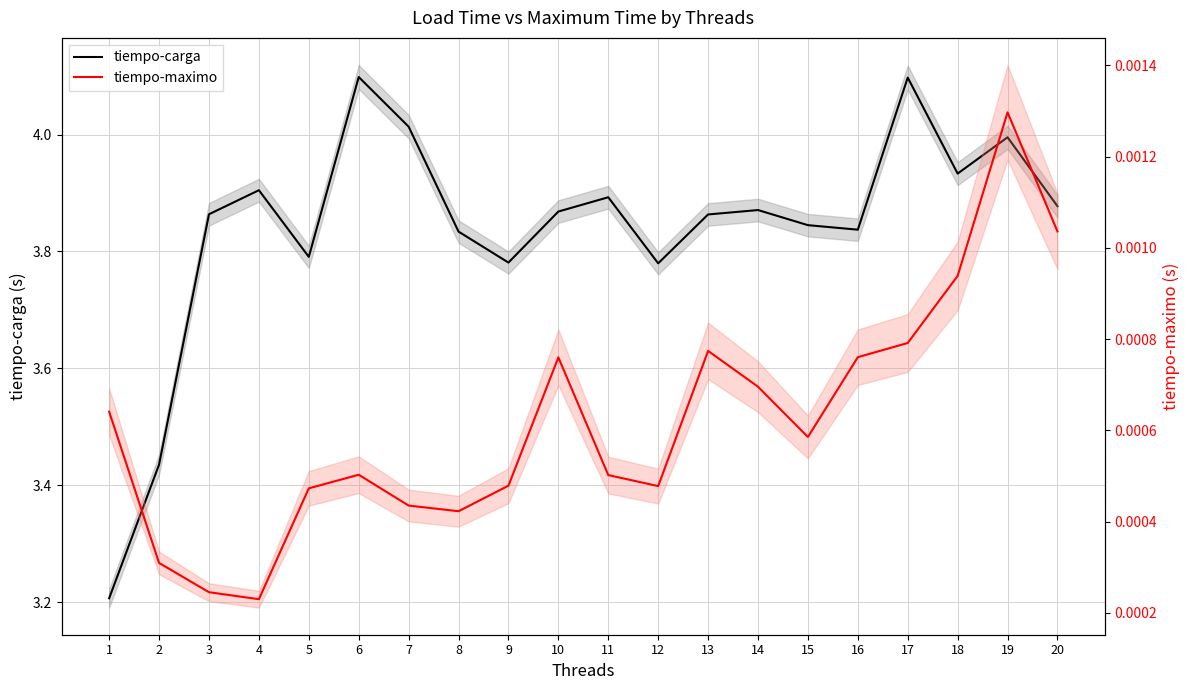

What is the value of the tiempo-carga point at the 8th from the left?

3.8